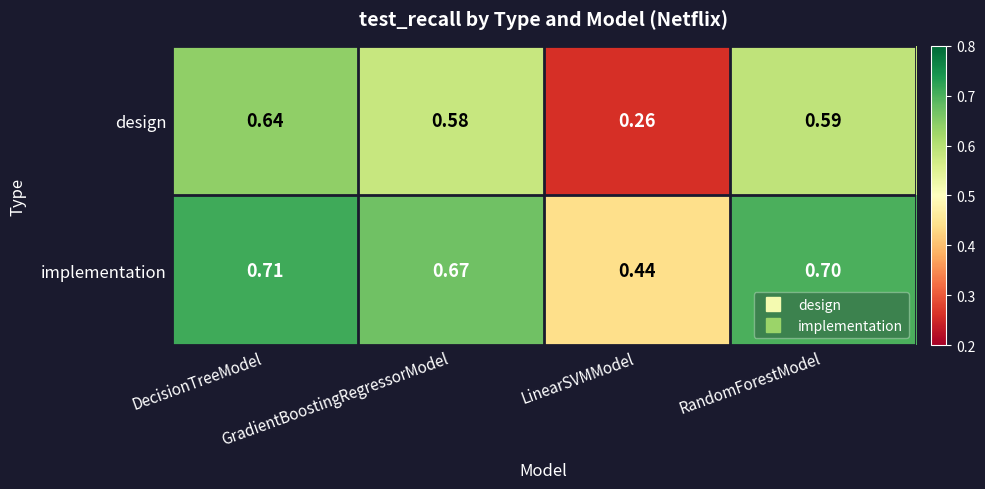

Which series has the largest range (max minus min)?

design